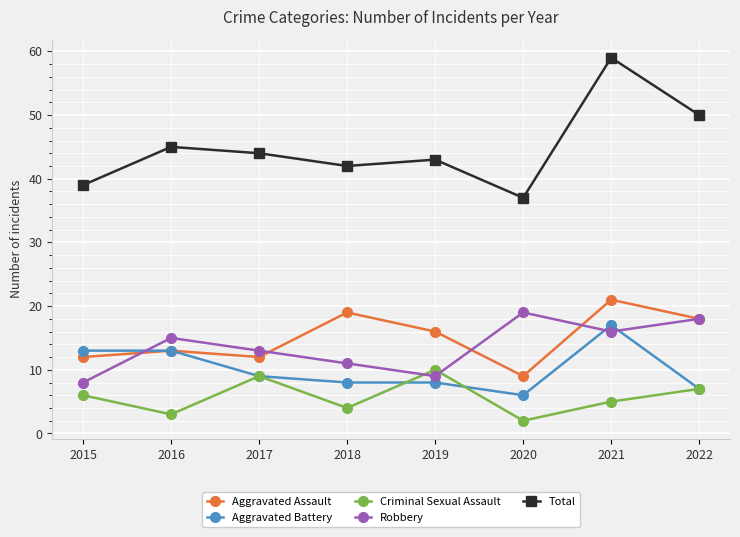

Is this an area chart (filled region under the line)?

No